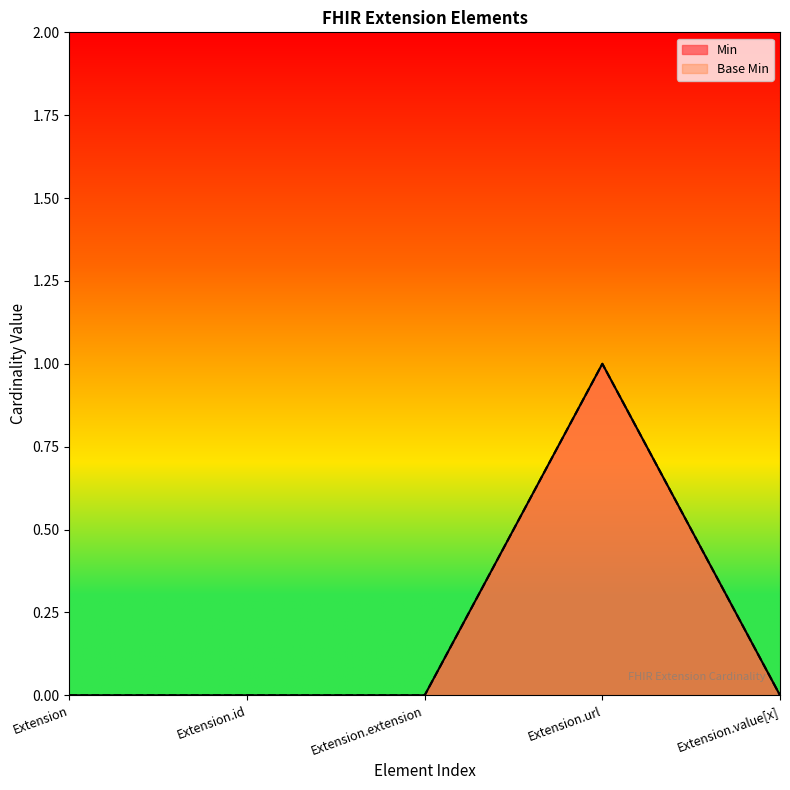

At which category is the sum across all series the highest?

Extension.url